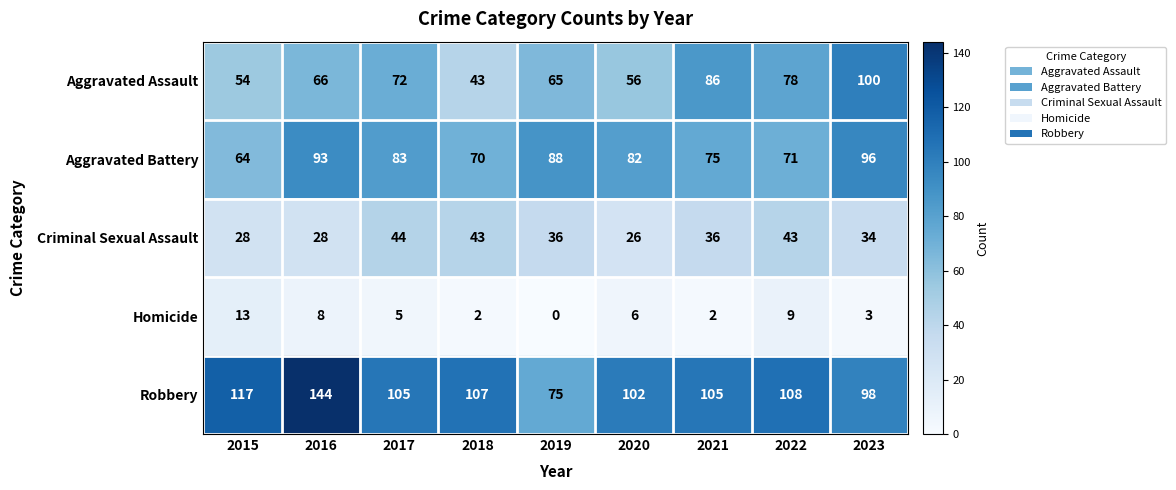

At which label is Aggravated Battery closest to 80?

2020